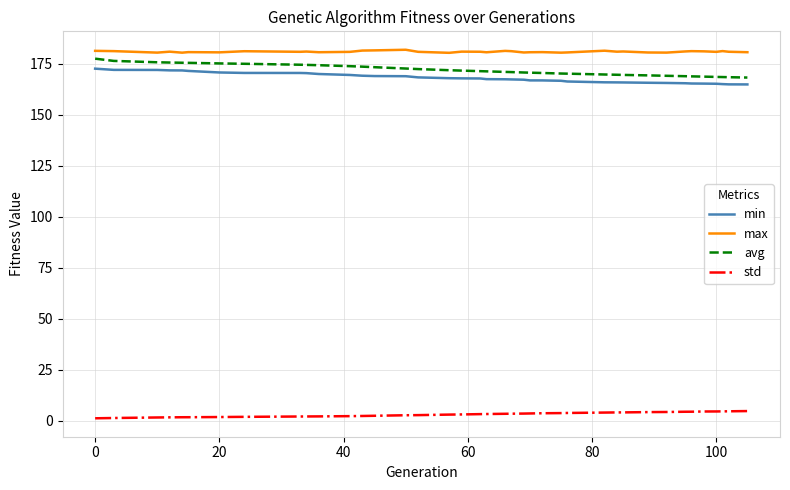

True or false: std and min cross at least once.

False